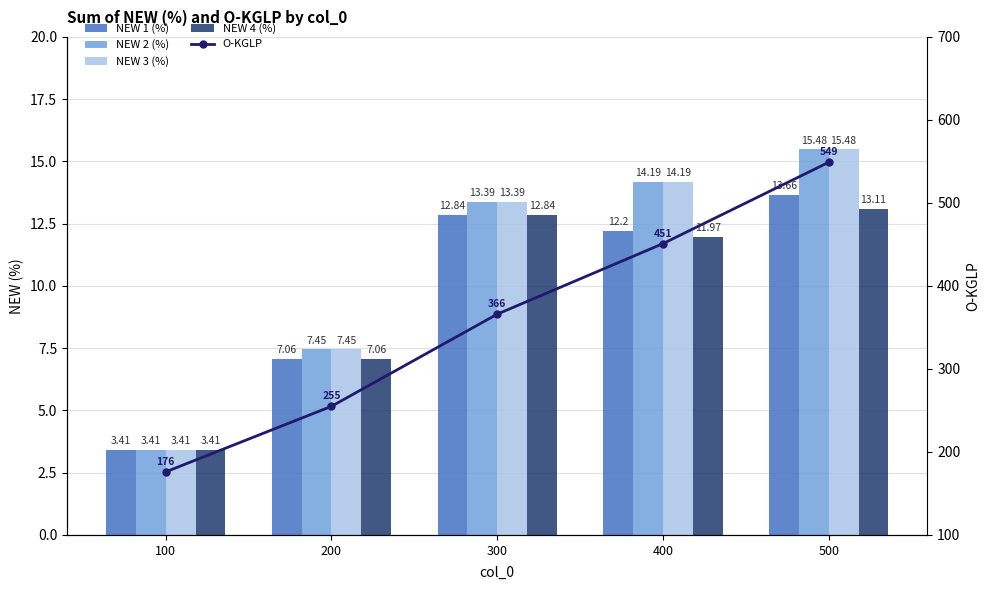

Is it true that NEW 2 (%) equals 12.0 at 200?

False